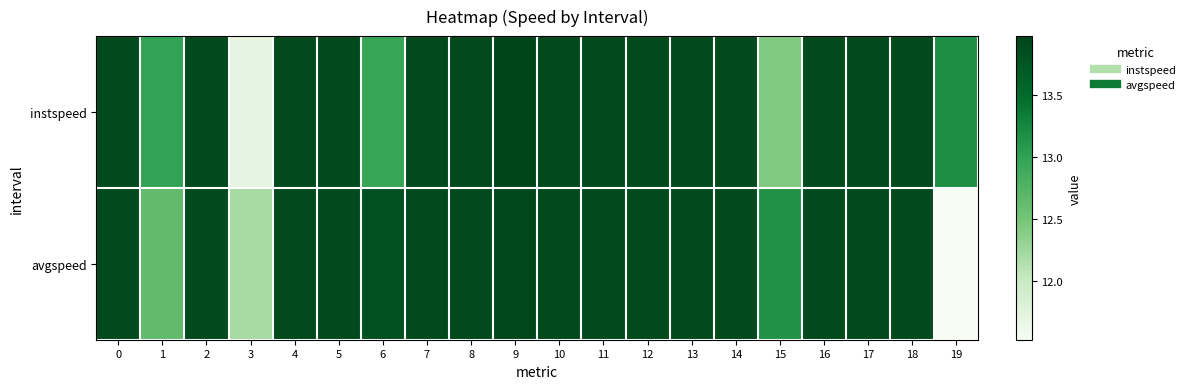

Which label corresponds to the smallest value in the chart?

19